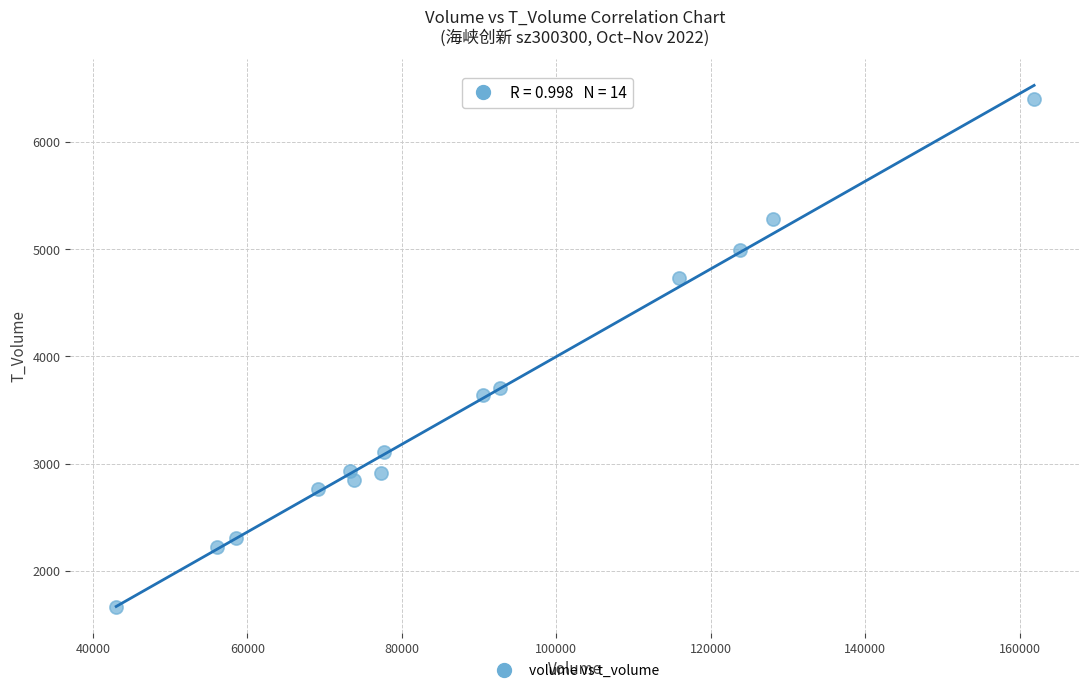

What is the range of X values (max minus min)?

118852